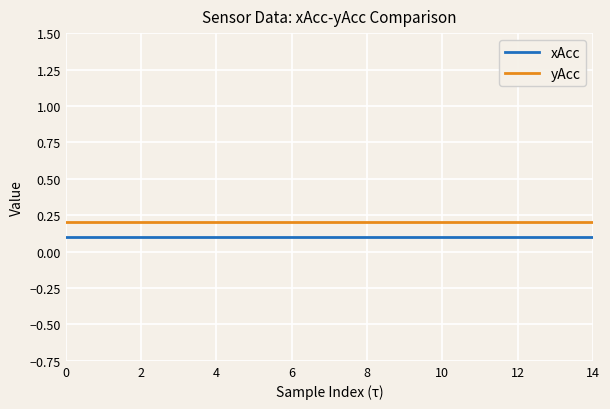

Reading left to right, extract all data points from this chart.

xAcc: 0.1	0.1	0.1	0.1	0.1	0.1	0.1	0.1	0.1	0.1	0.1	0.1	0.1	0.1	0.1
yAcc: 0.2	0.2	0.2	0.2	0.2	0.2	0.2	0.2	0.2	0.2	0.2	0.2	0.2	0.2	0.2